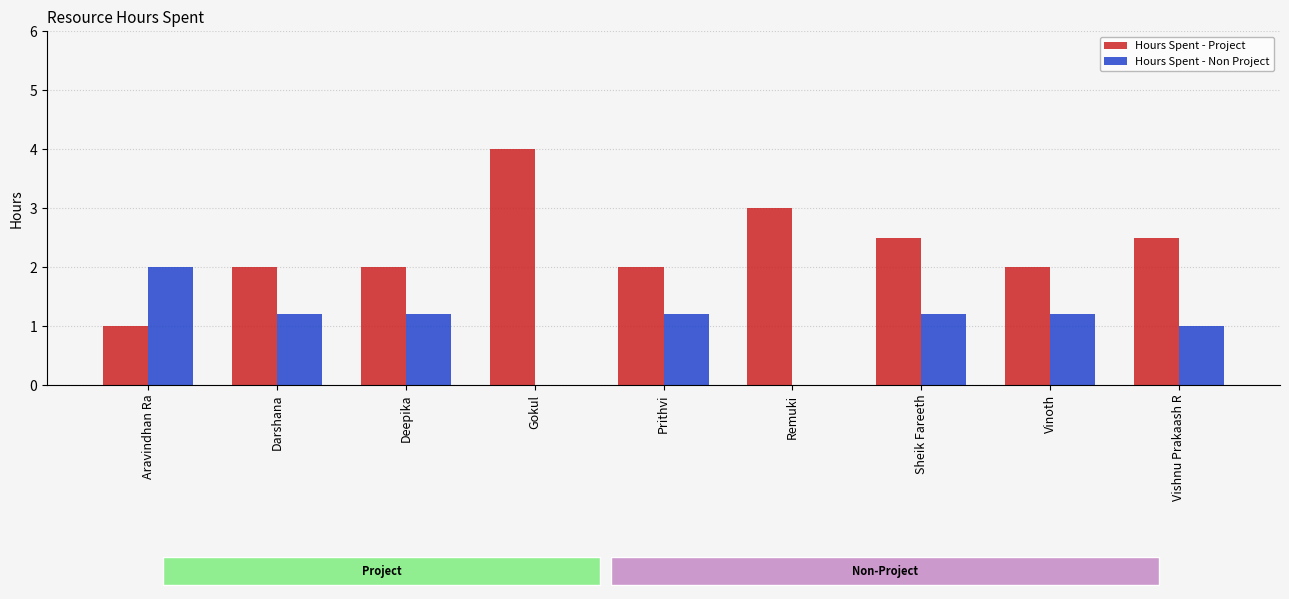

Does the chart contain stacked bars?

No